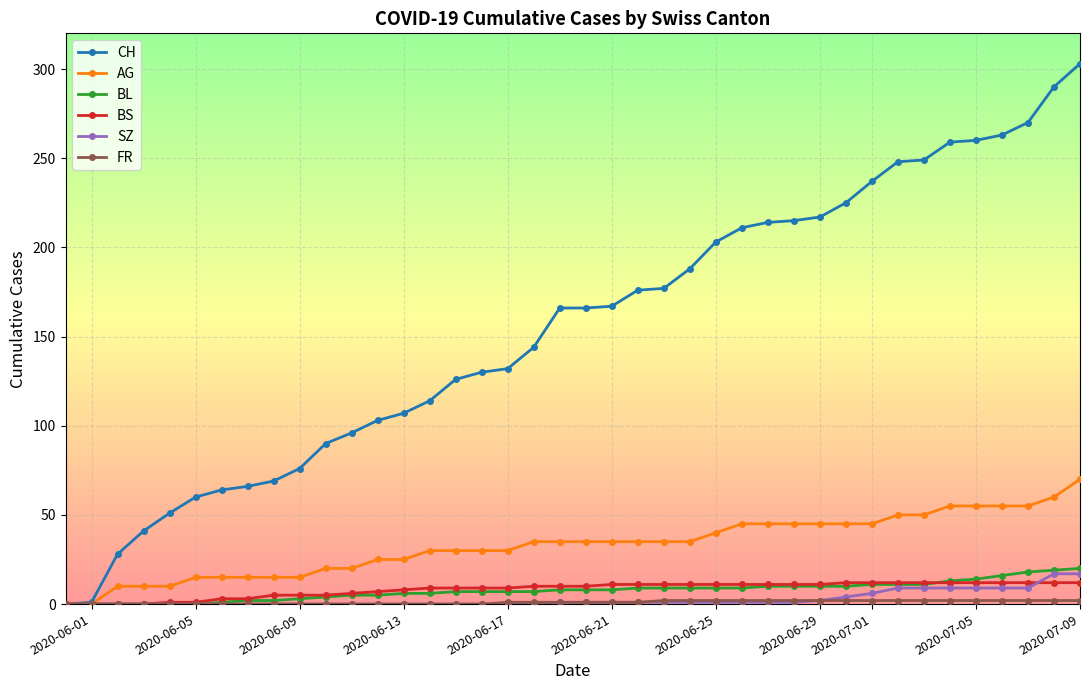

Which series has the largest range (max minus min)?

CH